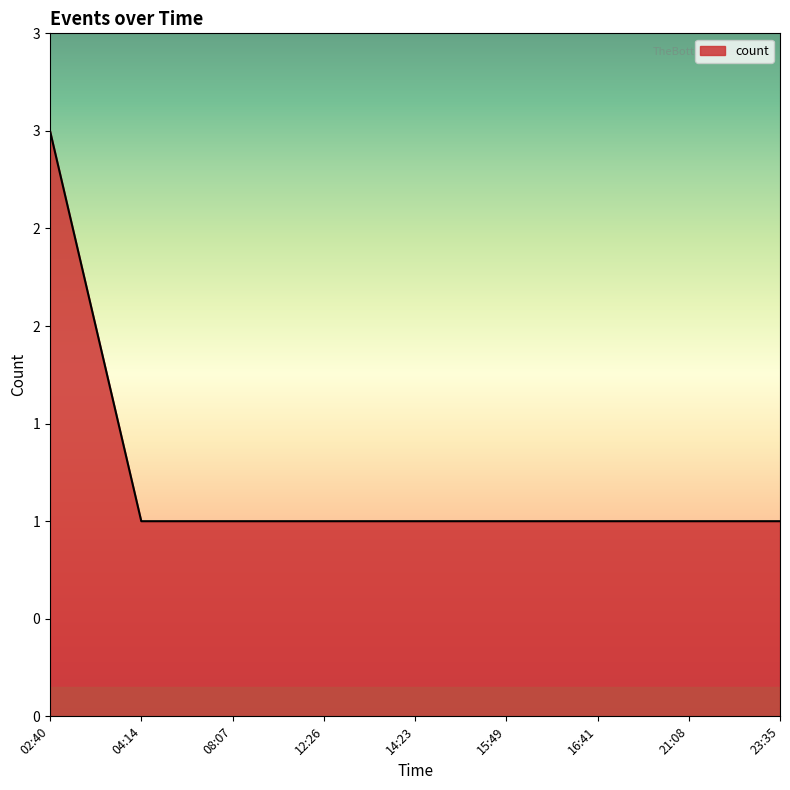

Does the chart have visible grid lines?

No